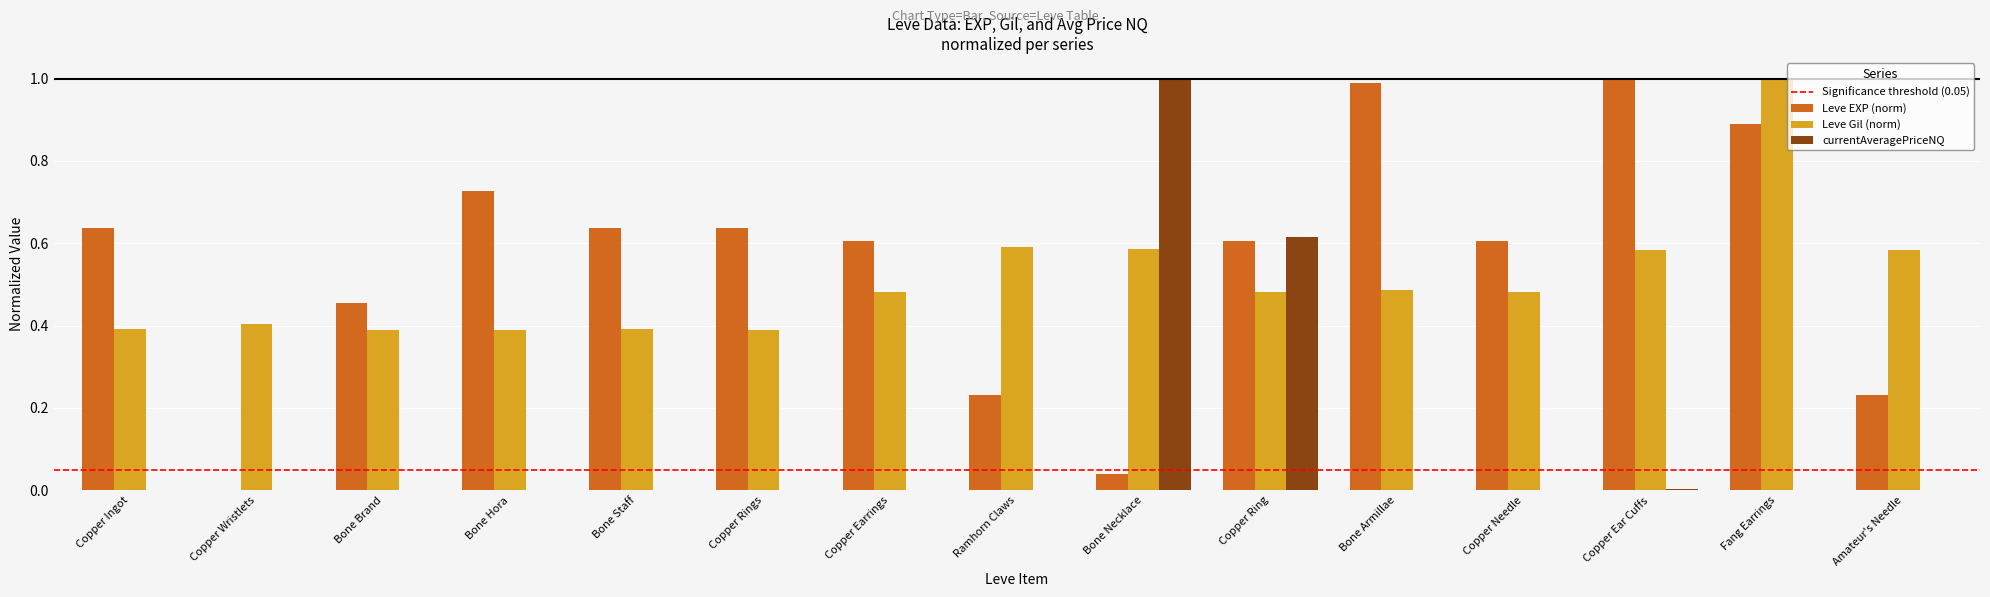

At which category is the sum across all series the highest?

Fang Earrings